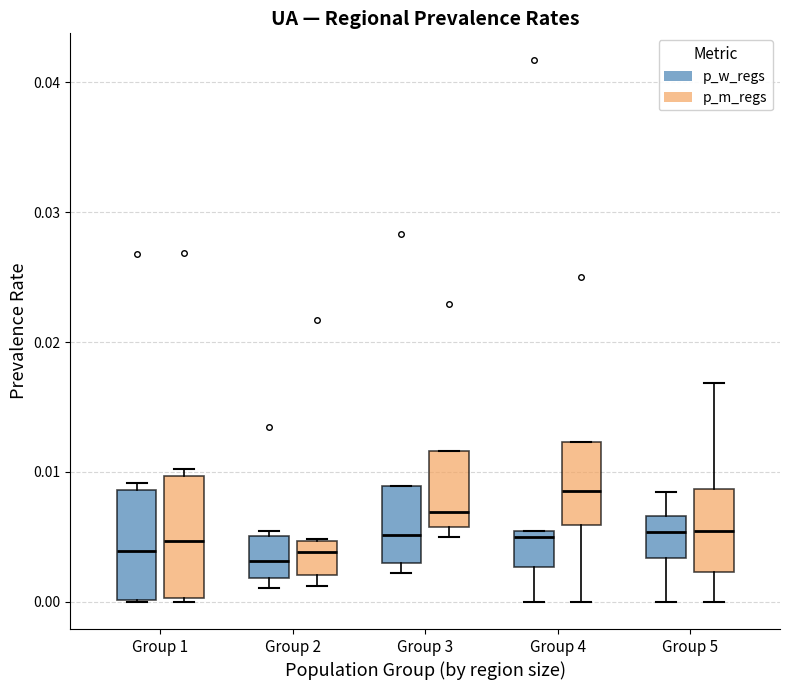

Which box has the highest median line?

Group 4 (p_m_regs)